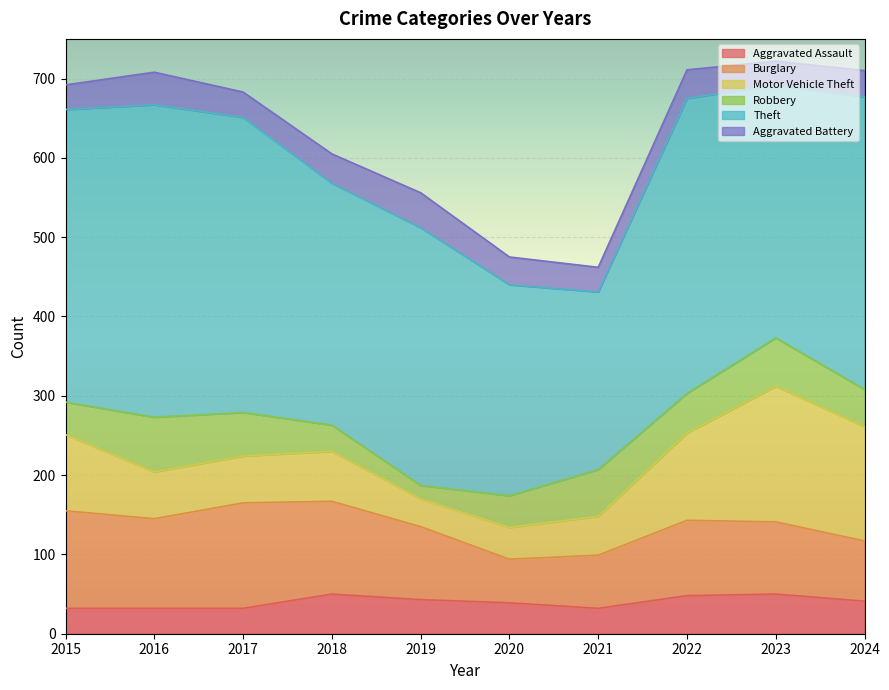

Which series has the widest spread of values?

Theft